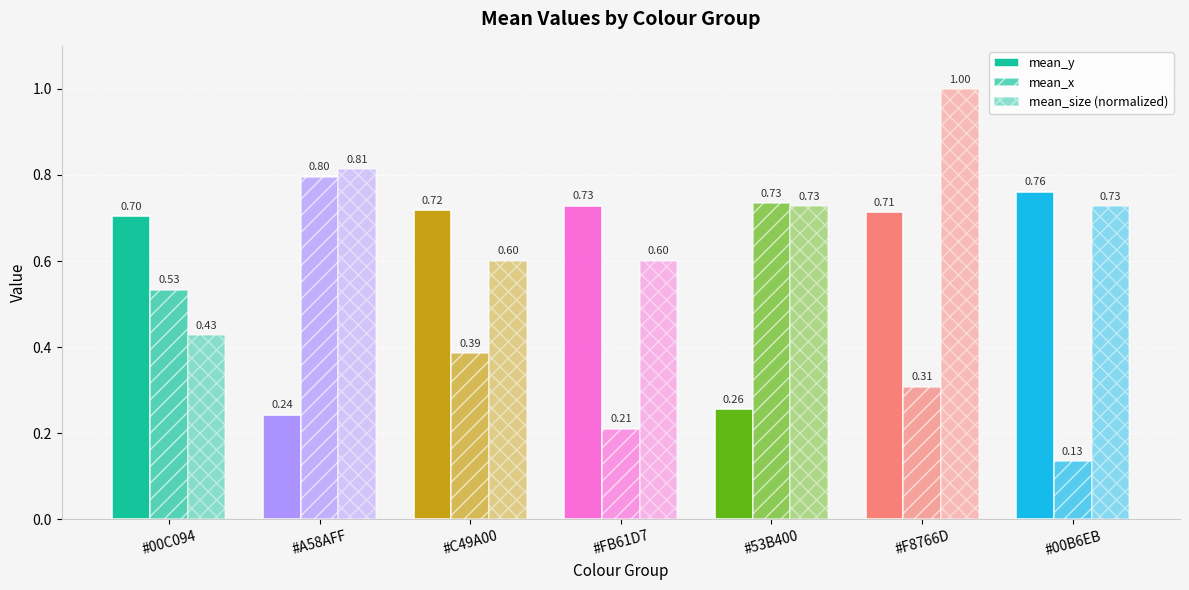

What is the sum of all mean_y values?

4.1